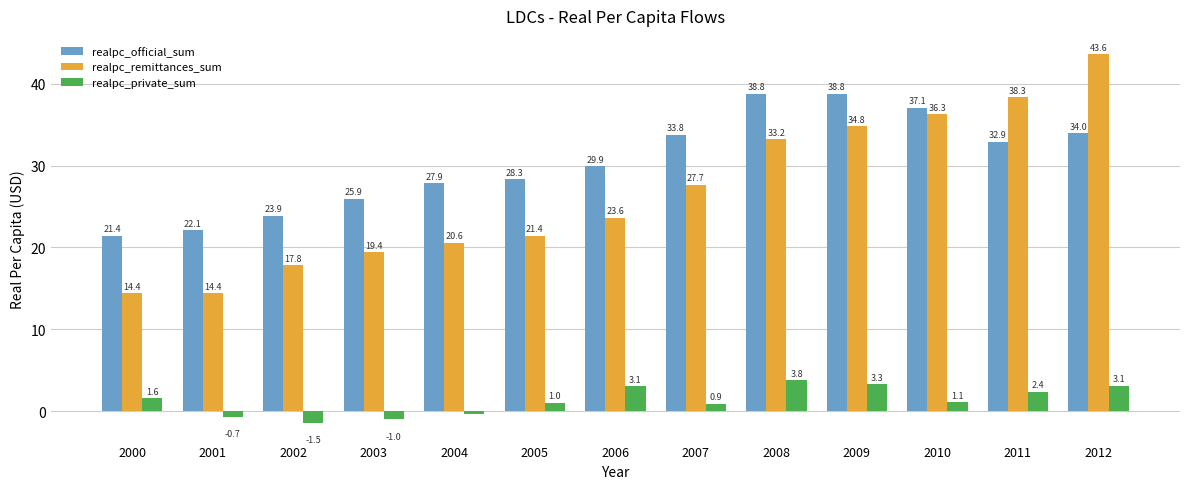

Which series changed the most between 2006 and 2010?

realpc_remittances_sum